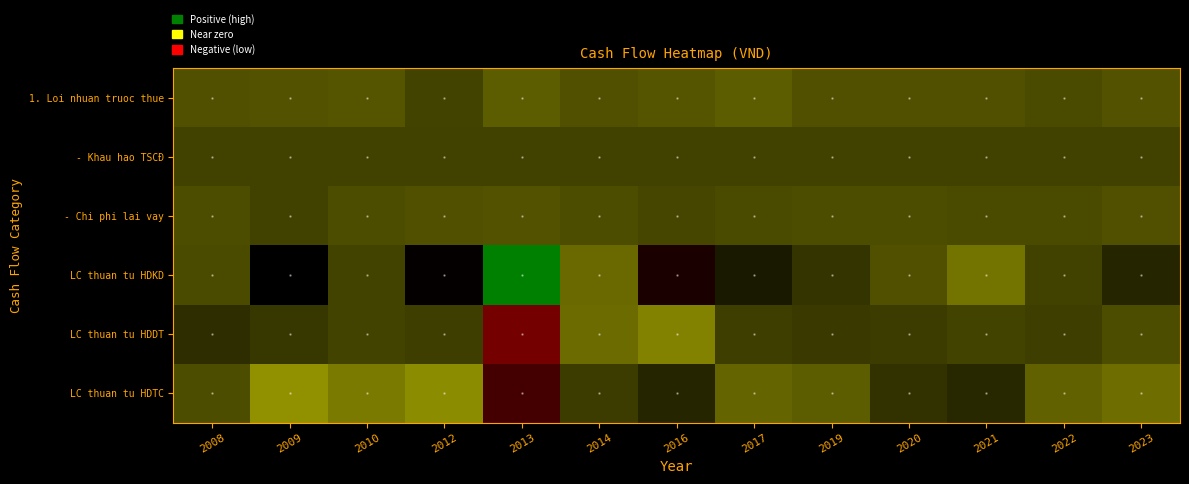

Which series has the widest spread of values?

LC thuan tu HDKD